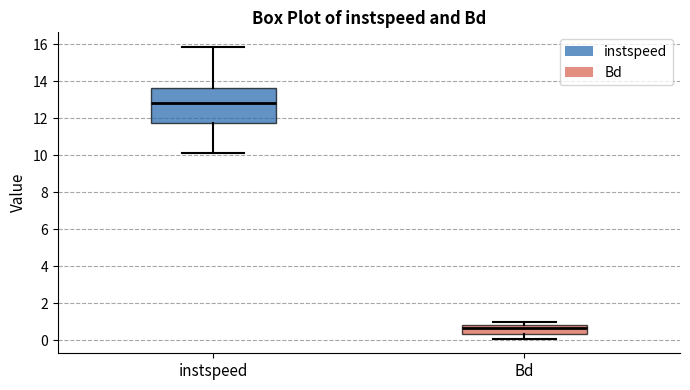

Where does the upper whisker of the box for instspeed end on the y-axis? The values are not printed on the chart, so give them approximately, as read against the axis.

15.8